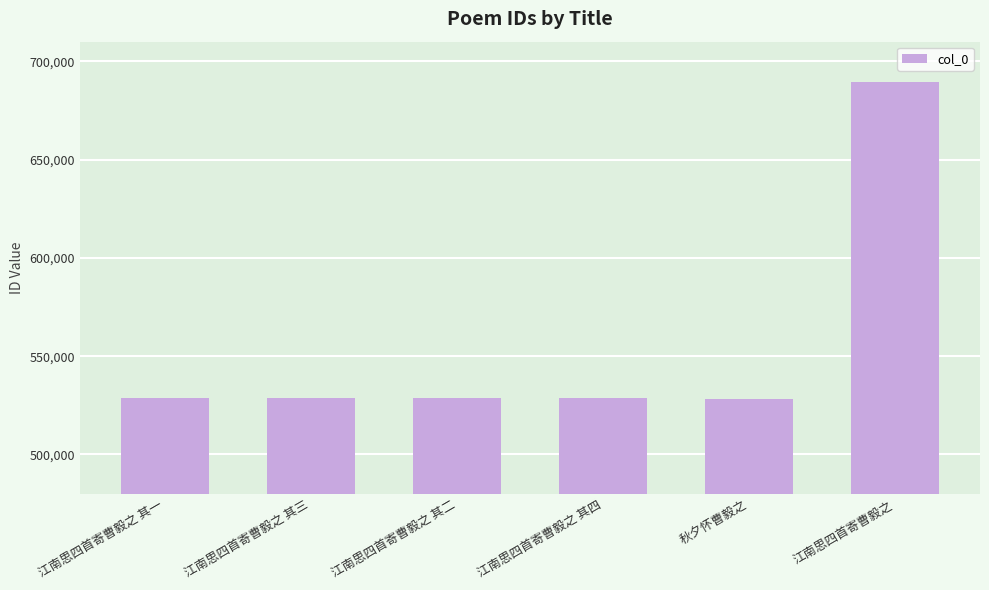

What is the label of the 4th bar from the right?

江南思四首寄曹毅之 其二